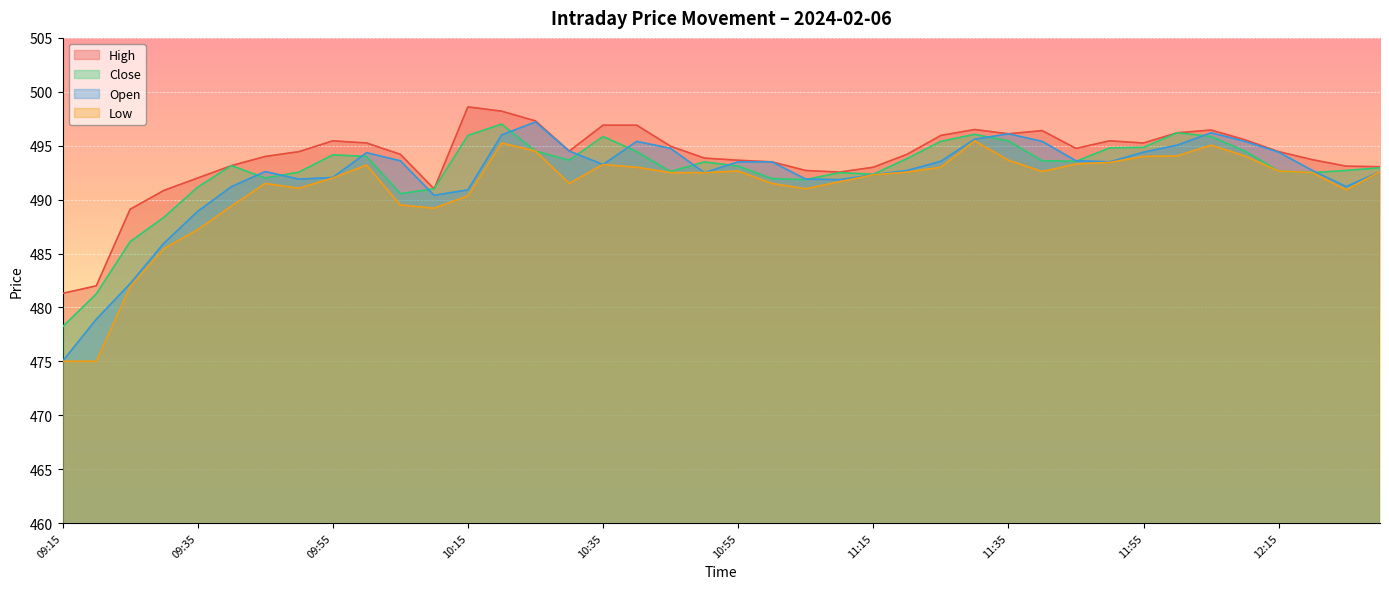

List the labels in order of Open value, largest first.

10:25, 12:05, 11:35, 10:20, 11:30, 10:40, 11:40, 12:10, 12:00, 10:45, 10:30, 11:55, 12:15, 10:00, 10:05, 11:45, 11:25, 10:55, 11:00, 11:50, 10:35, 11:20, 12:20, 09:45, 12:30, 10:50, 11:15, 09:55, 09:50, 11:05, 11:10, 09:40, 12:25, 10:15, 10:10, 09:35, 09:30, 09:25, 09:20, 09:15